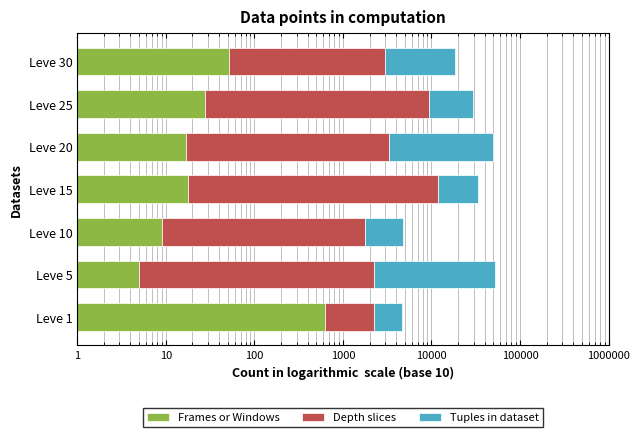

What is the value of the Frames or Windows bar at the 5th from the left?

17